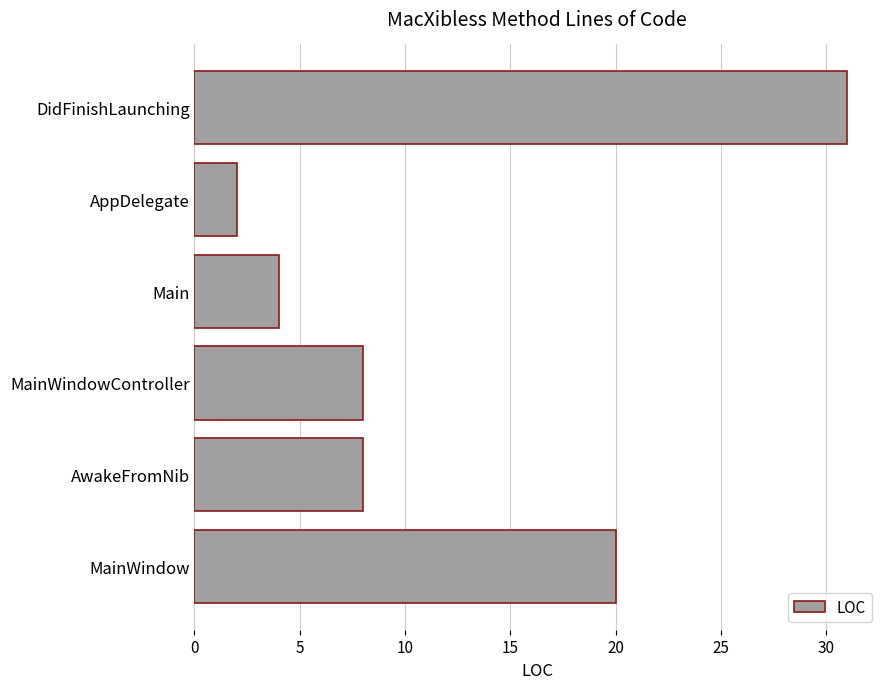

Is it true that the value at AwakeFromNib is 8?

True